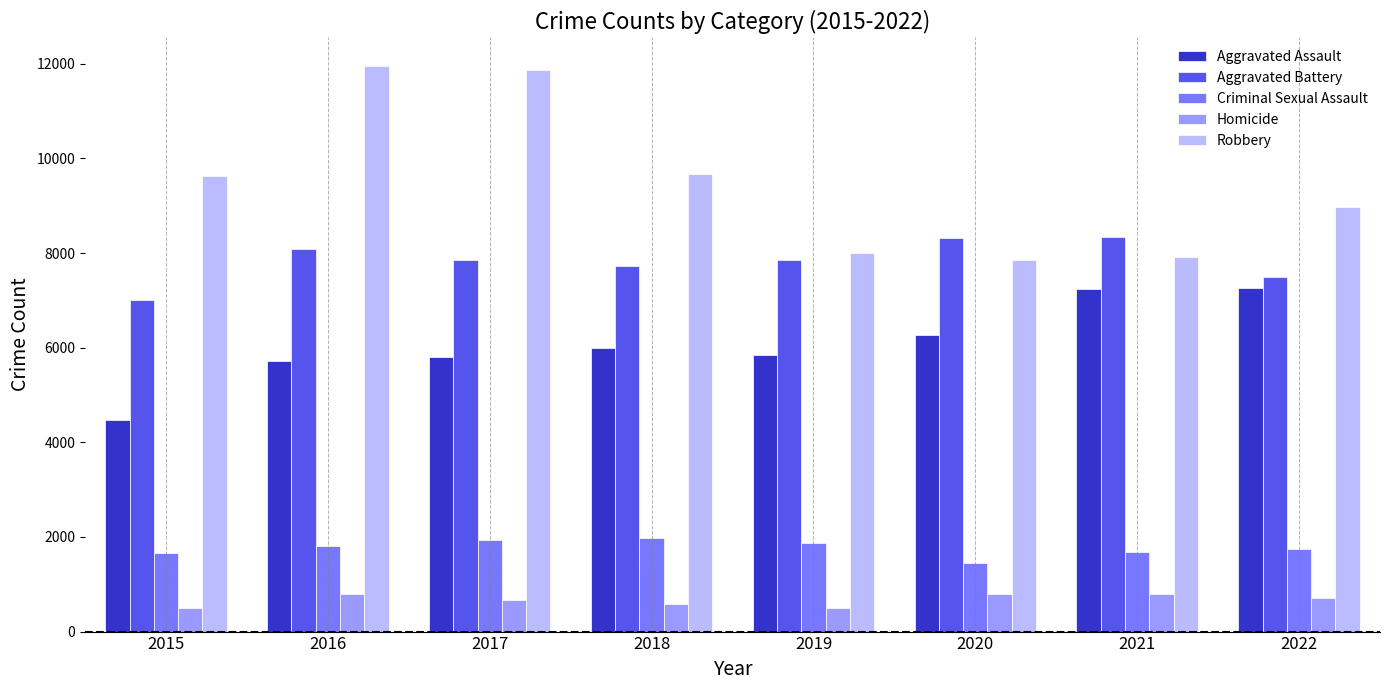

The value of Robbery at 2022 is 8967. True or false?

True